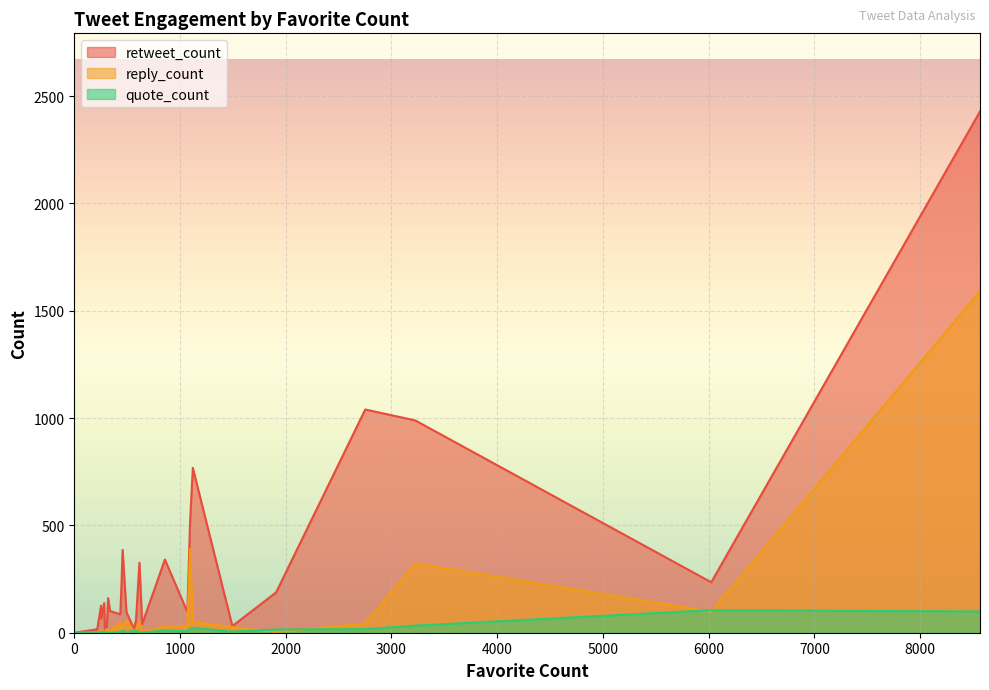

Which has a higher value, 443 or 493?

443